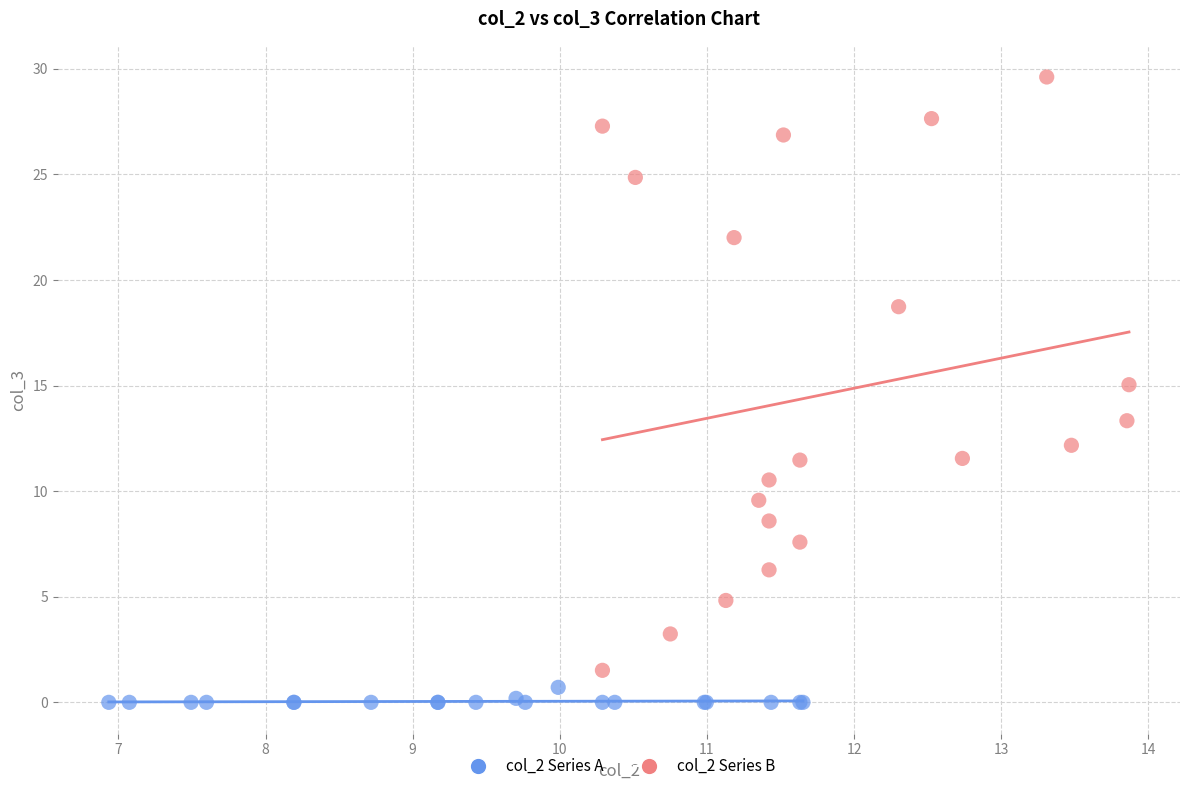

Which series reaches the minimum Y coordinate?

col_2 Series A